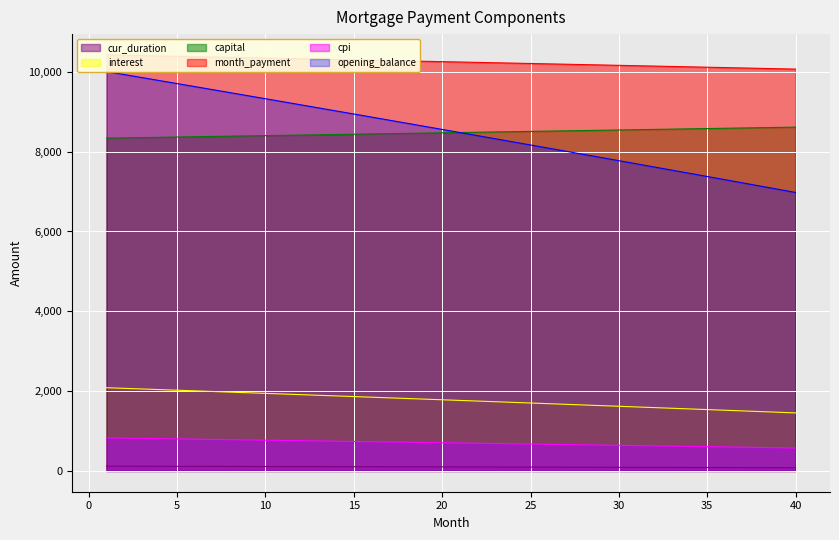

Where is opening_balance nearest to the value 8493?

21